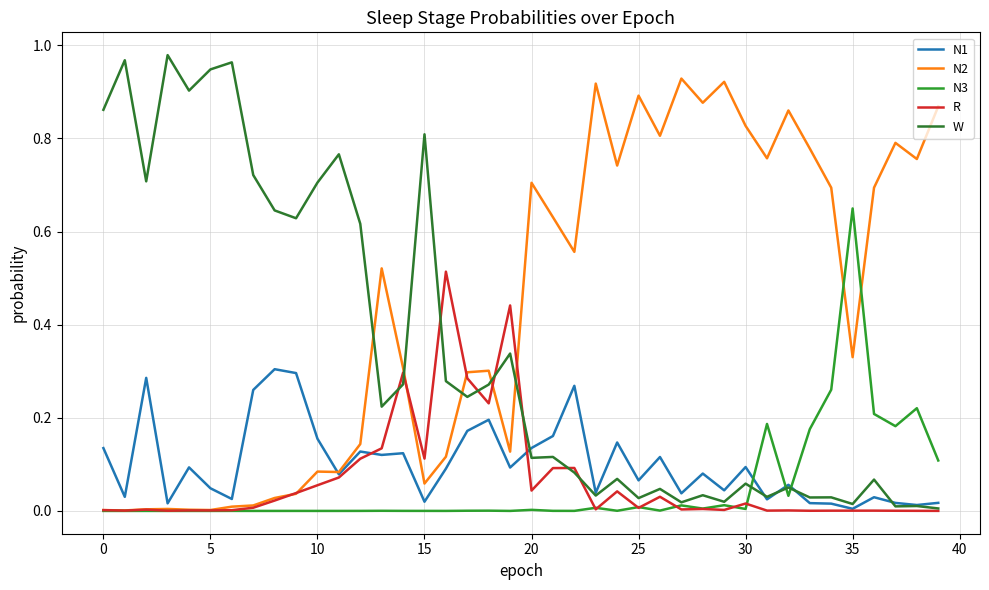

Does the chart display data point markers on the line(s)?

No